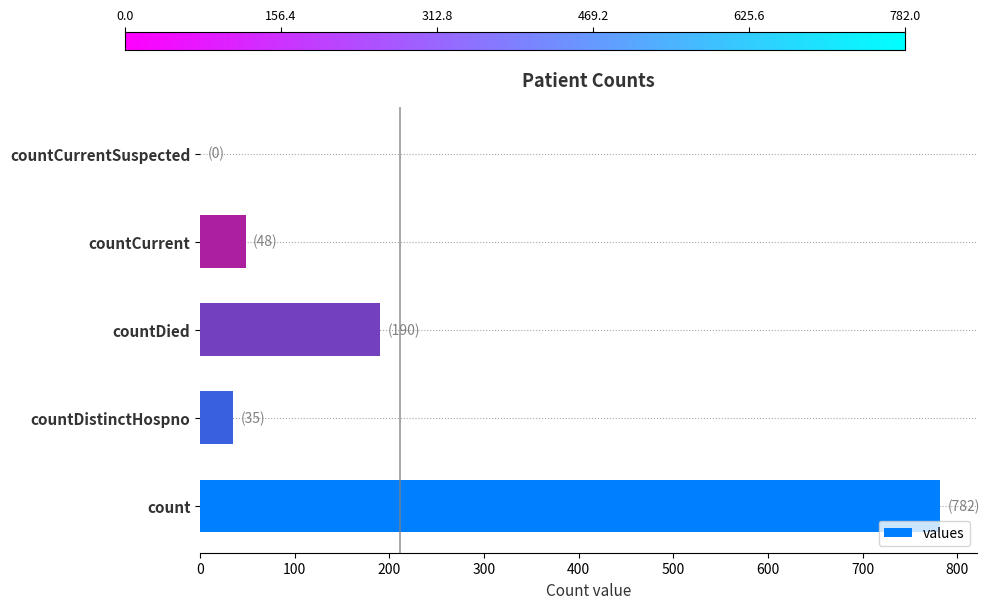

True or false: the data shows 411 at countCurrentSuspected.

False